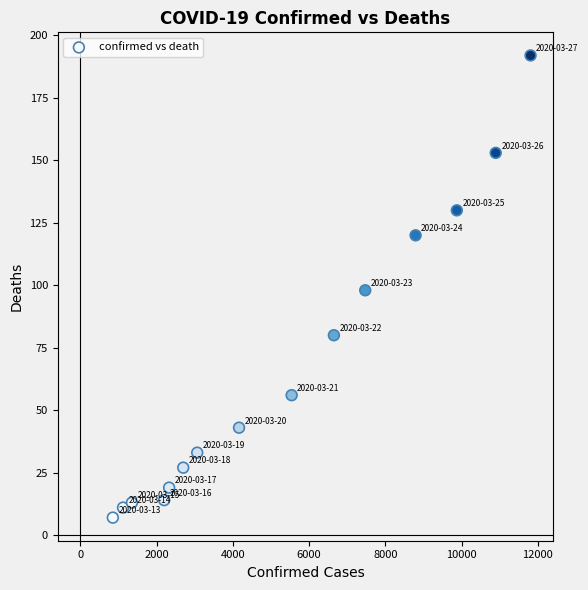

What is the range of X values (max minus min)?

10957